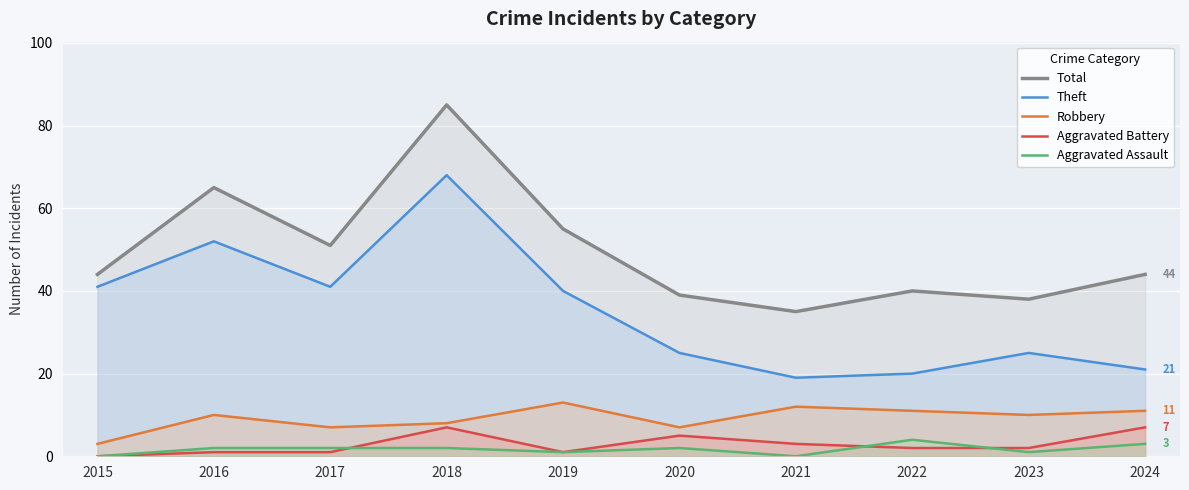

At which category is the sum across all series the highest?

2018